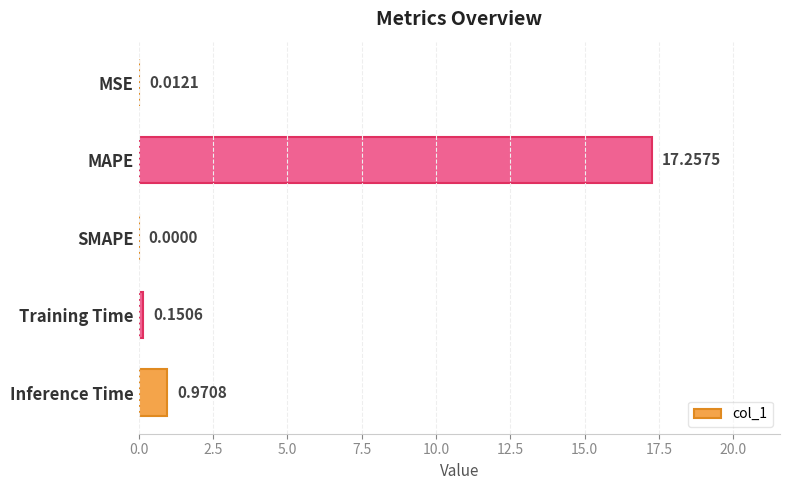

At which category does the chart reach its peak across all series?

MAPE